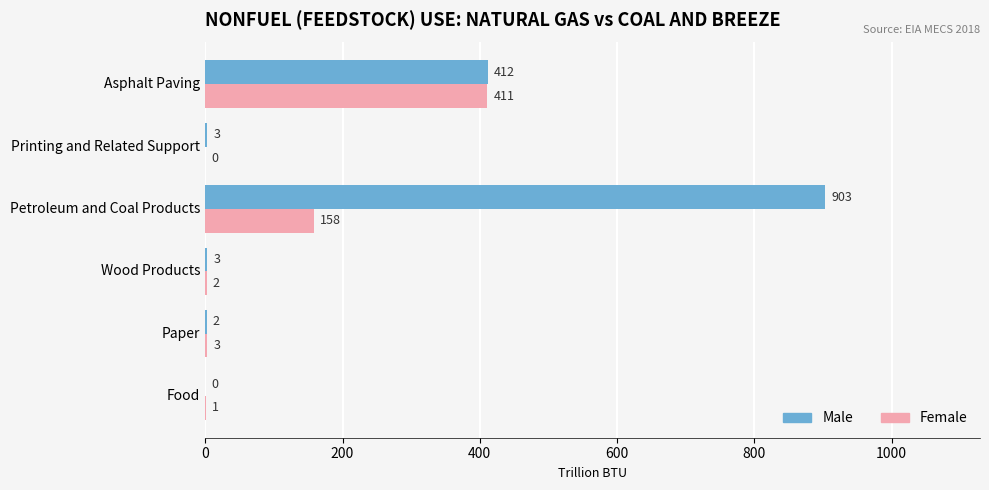

At which label is Male closest to 451?

Asphalt Paving